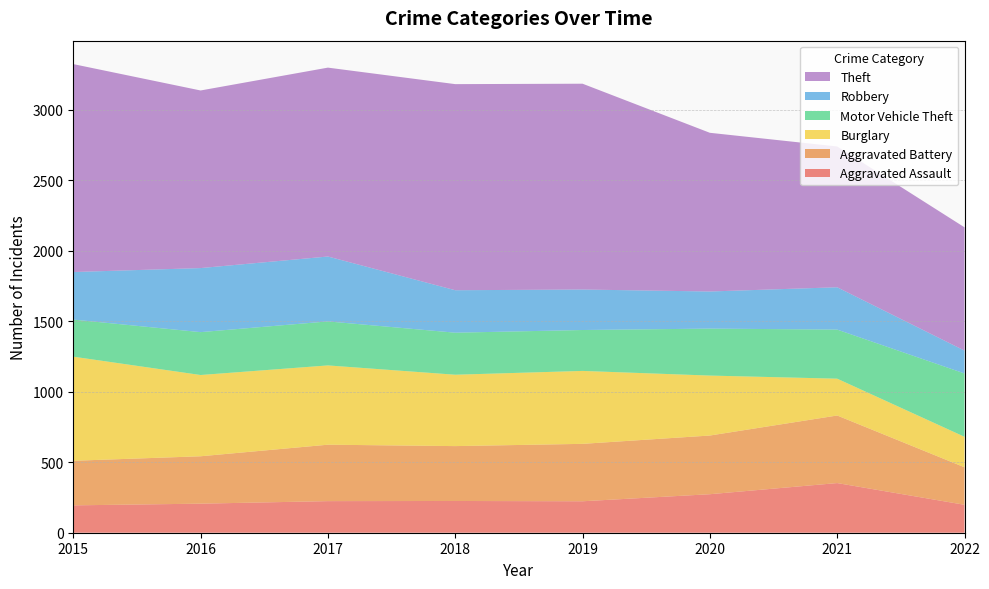

Reading left to right, extract all data points from this chart.

Aggravated Assault: 194	206	224	225	223	273	352	198
Aggravated Battery: 316	336	400	389	407	416	479	266
Burglary: 738	576	562	506	517	425	261	216
Motor Vehicle Theft: 263	304	312	298	290	333	348	449
Robbery: 337	454	460	301	287	263	300	162
Theft: 1474	1259	1339	1461	1459	1125	998	874